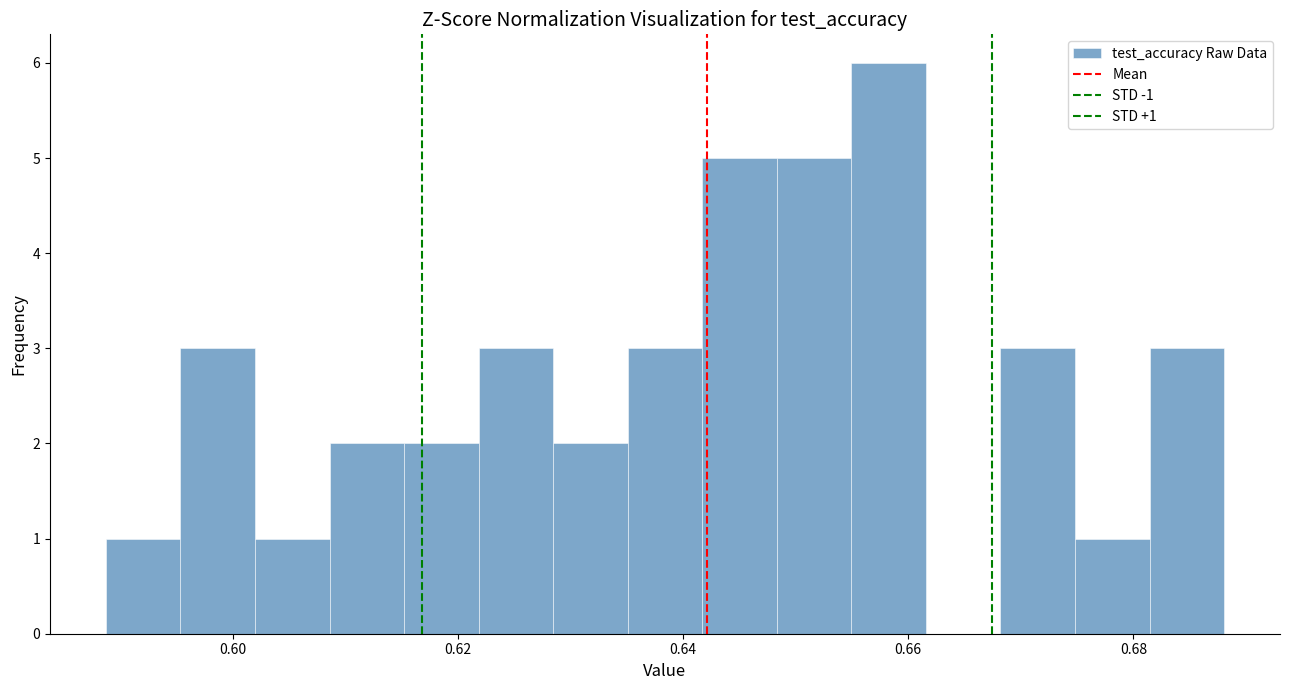

Around what value on the x-axis is the tallest bar? Give the approximate position of its centre, as read against the axis.

0.658